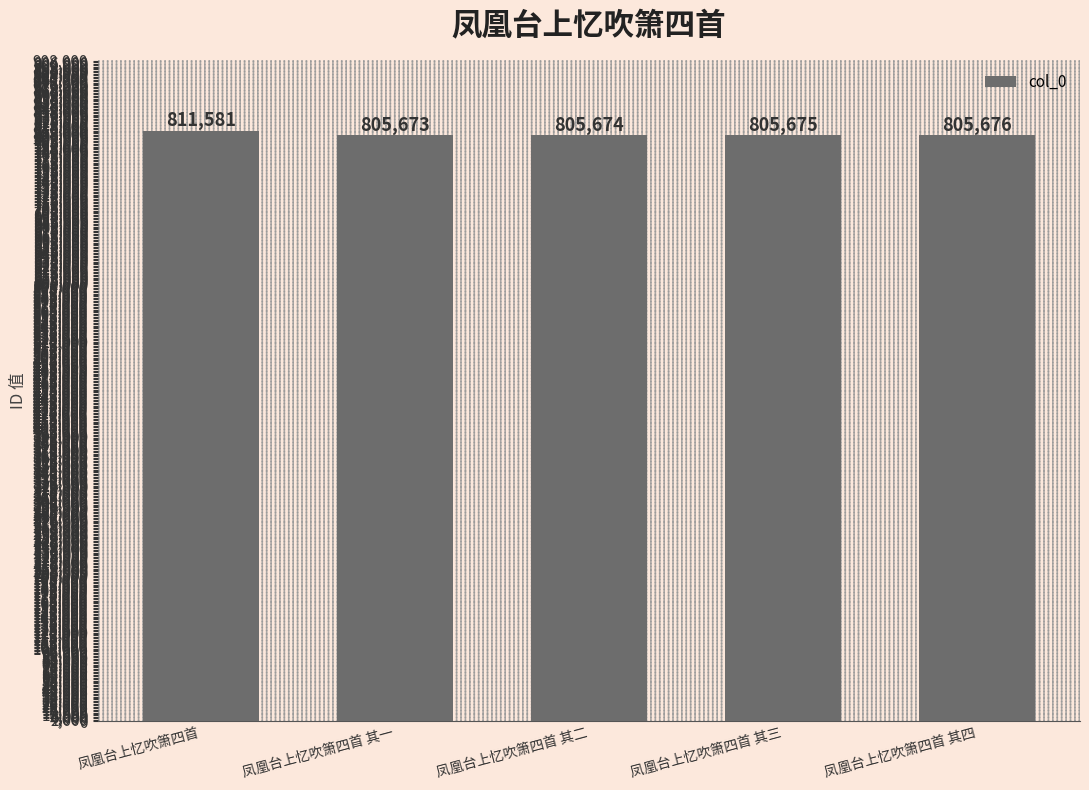

How many bars are there in total?

5